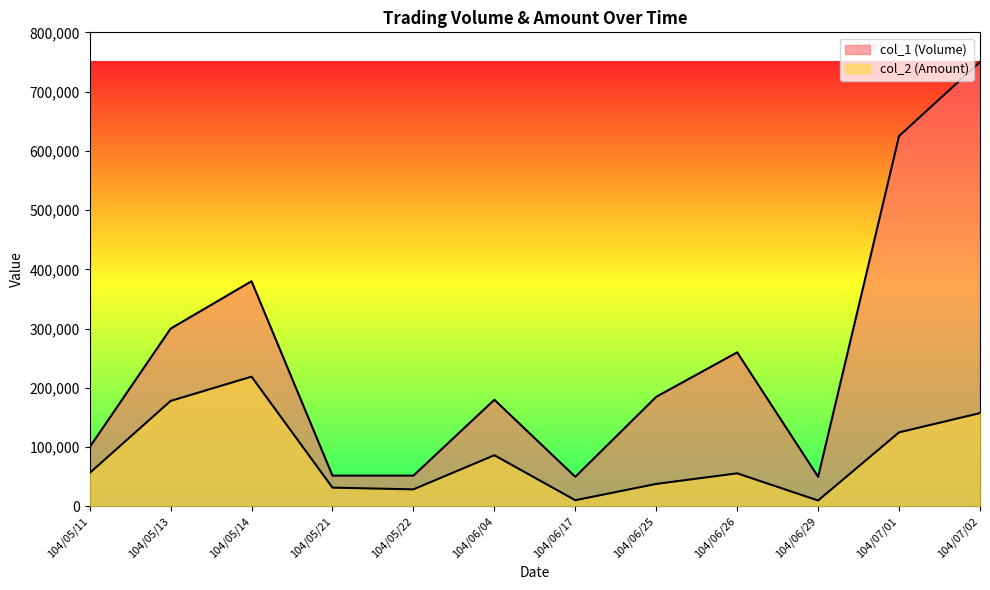

What position from the left is 104/05/11?

1